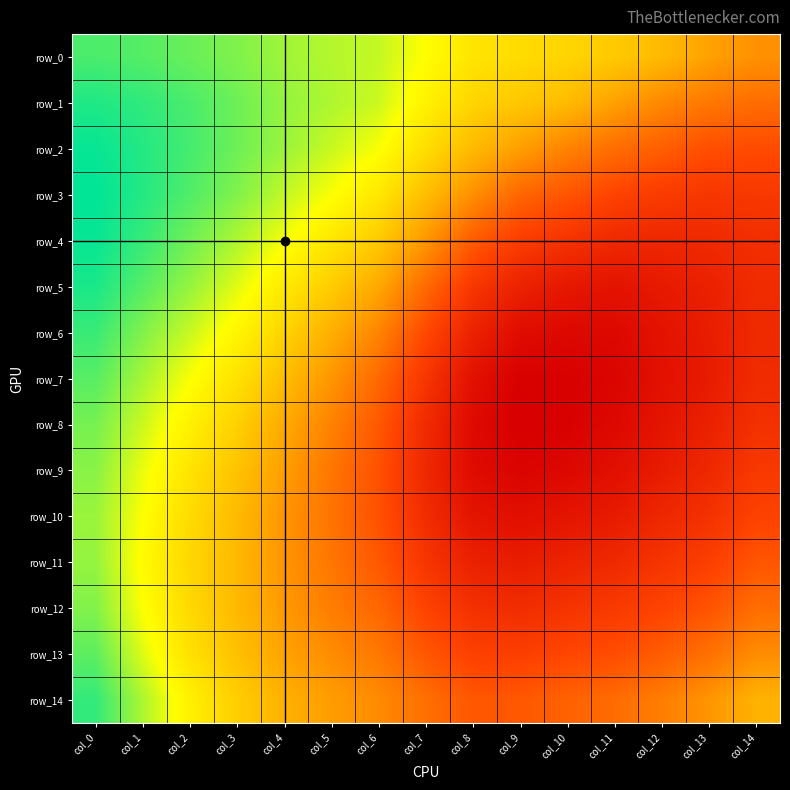

Reading left to right, what are all the values shown in this chart?

row_0: 0.7	0.7	0.7	0.7	0.7	0.7	0.7	0.6	0.6	0.6	0.6	0.6	0.6	0.6	0.6
row_1: 0.7	0.7	0.7	0.7	0.7	0.7	0.7	0.6	0.6	0.6	0.6	0.6	0.6	0.6	0.6
row_2: 0.7	0.7	0.7	0.7	0.7	0.7	0.6	0.6	0.6	0.6	0.6	0.6	0.6	0.6	0.6
row_3: 0.7	0.7	0.7	0.7	0.7	0.6	0.6	0.6	0.6	0.6	0.6	0.6	0.5	0.5	0.5
row_4: 0.7	0.7	0.7	0.7	0.6	0.6	0.6	0.6	0.6	0.5	0.5	0.5	0.5	0.5	0.5
row_5: 0.7	0.7	0.7	0.6	0.6	0.6	0.6	0.6	0.5	0.5	0.5	0.5	0.5	0.5	0.5
row_6: 0.7	0.7	0.7	0.6	0.6	0.6	0.6	0.6	0.5	0.5	0.5	0.5	0.5	0.5	0.5
row_7: 0.7	0.7	0.6	0.6	0.6	0.6	0.6	0.5	0.5	0.5	0.5	0.5	0.5	0.5	0.5
row_8: 0.7	0.7	0.6	0.6	0.6	0.6	0.6	0.5	0.5	0.5	0.5	0.5	0.5	0.5	0.5
row_9: 0.7	0.6	0.6	0.6	0.6	0.6	0.6	0.5	0.5	0.5	0.5	0.5	0.5	0.5	0.5
row_10: 0.7	0.6	0.6	0.6	0.6	0.6	0.6	0.5	0.5	0.5	0.5	0.5	0.5	0.5	0.6
row_11: 0.7	0.6	0.6	0.6	0.6	0.6	0.6	0.5	0.5	0.5	0.5	0.5	0.5	0.5	0.6
row_12: 0.7	0.6	0.6	0.6	0.6	0.6	0.6	0.6	0.5	0.5	0.5	0.5	0.6	0.6	0.6
row_13: 0.7	0.6	0.6	0.6	0.6	0.6	0.6	0.6	0.5	0.5	0.6	0.6	0.6	0.6	0.6
row_14: 0.7	0.7	0.6	0.6	0.6	0.6	0.6	0.6	0.6	0.6	0.6	0.6	0.6	0.6	0.6